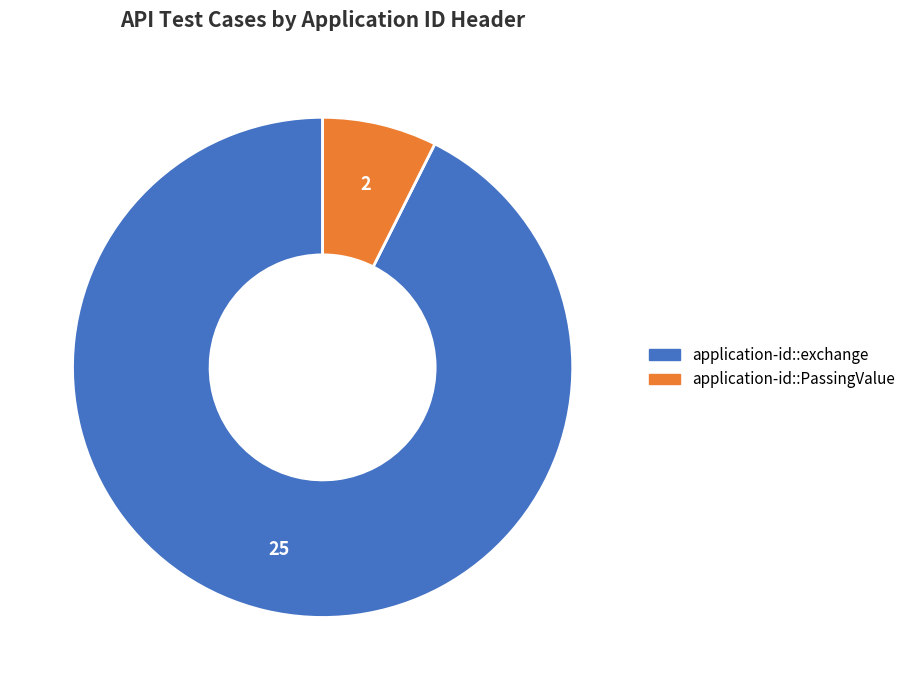

Which slice represents more than half of the pie?

application-id::exchange